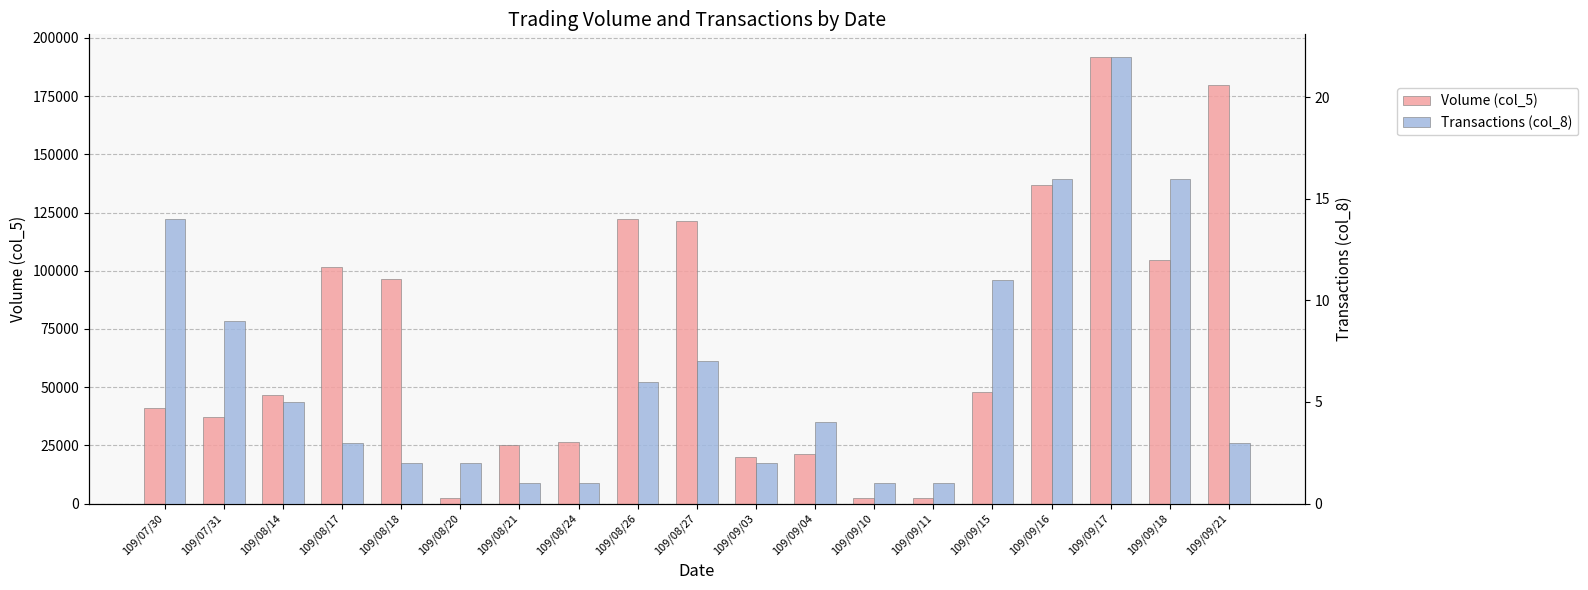

What is the spread (max minus min) of values at 109/09/04?

21096